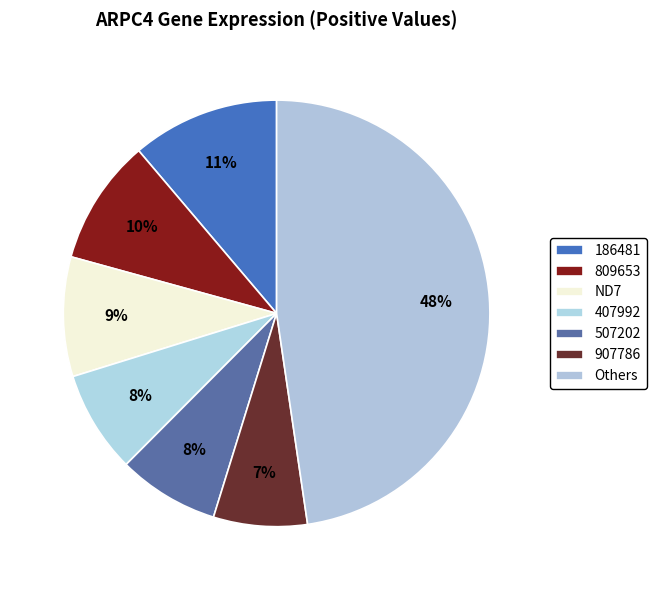

How many segments does this pie chart have?

7